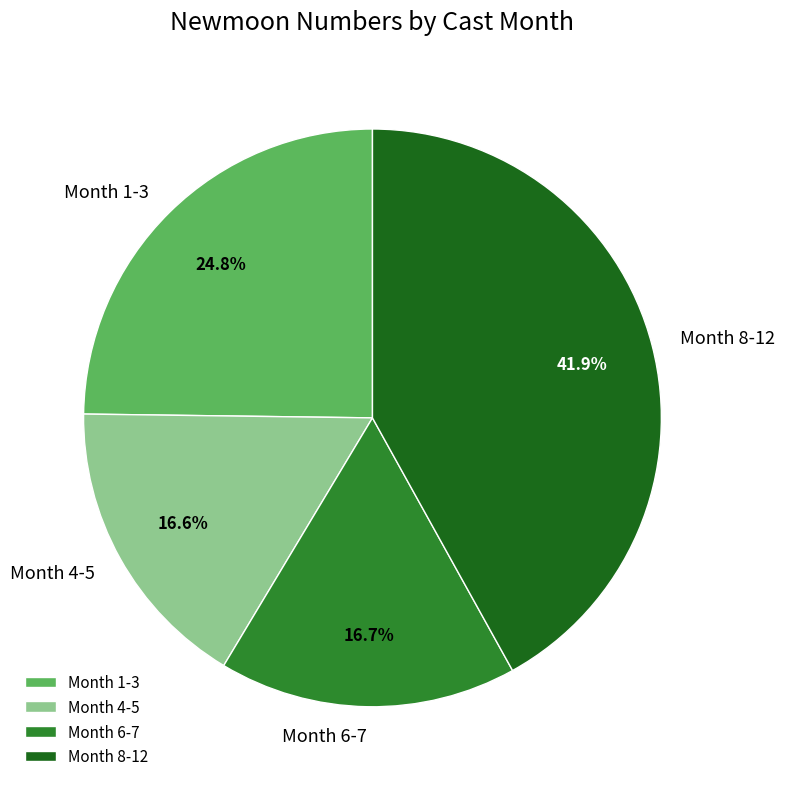

What percentage is NOT represented by Month 4-5?

83.4%